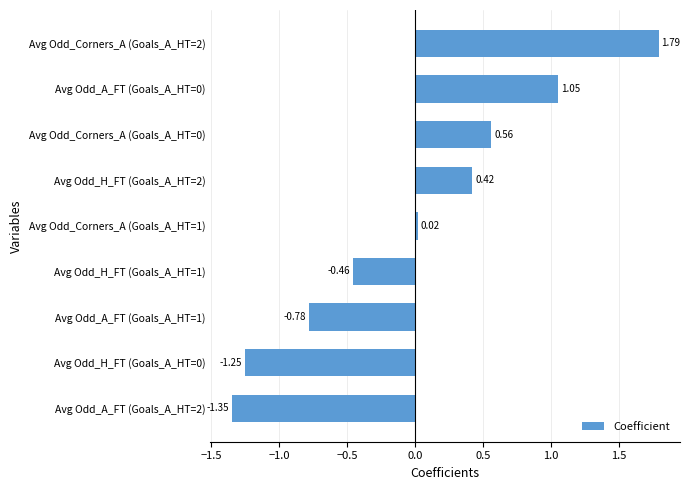

Between Avg Odd_Corners_A (Goals_A_HT=2) and Avg Odd_A_FT (Goals_A_HT=2), which is larger?

Avg Odd_Corners_A (Goals_A_HT=2)